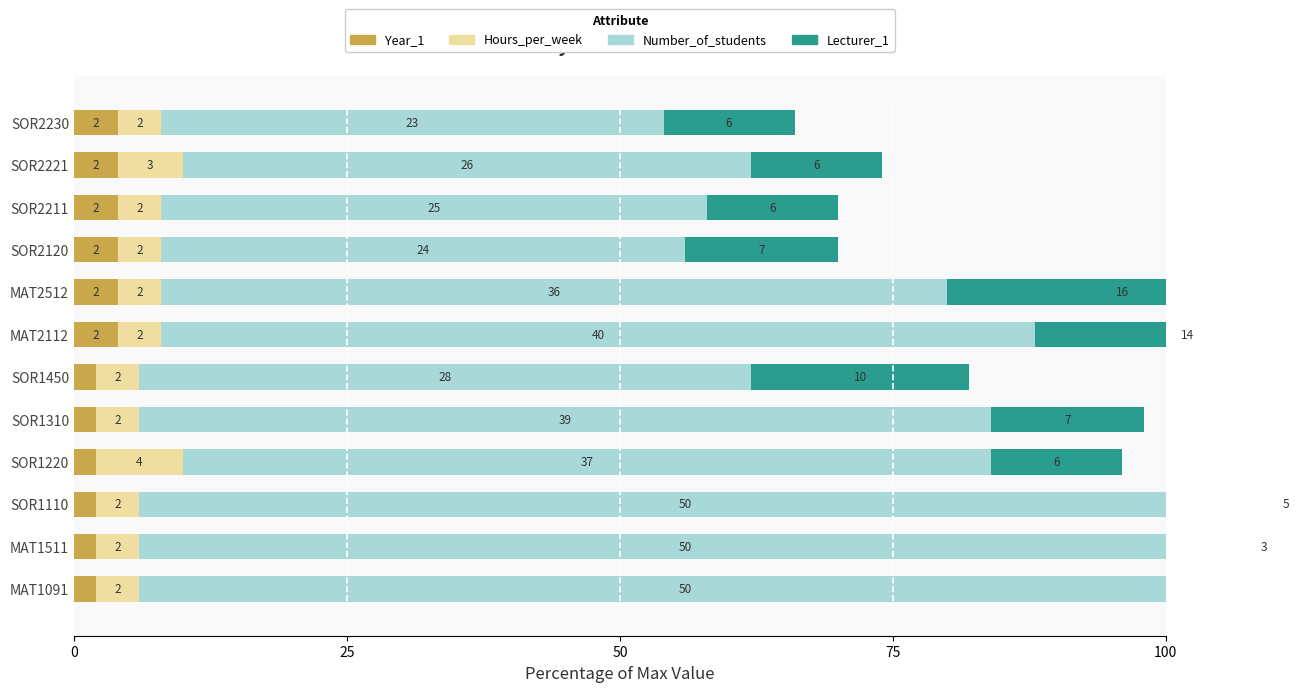

What is the average value of the Number_of_students series?

71.3